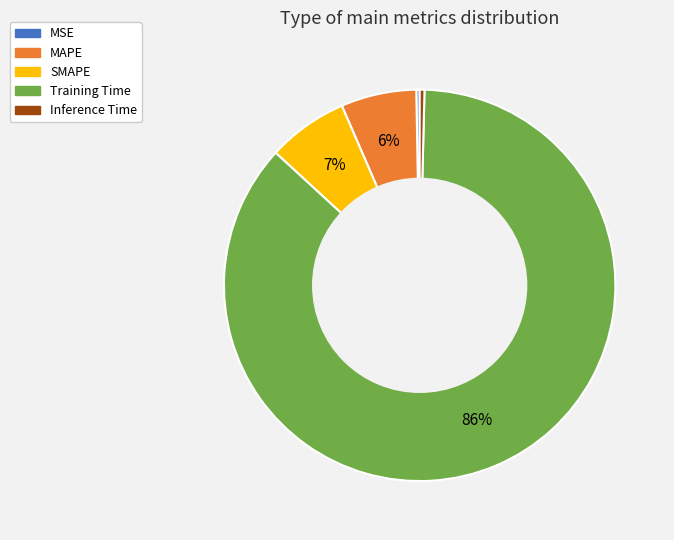

To the nearest percent, what percentage of the pie is MAPE?

6%